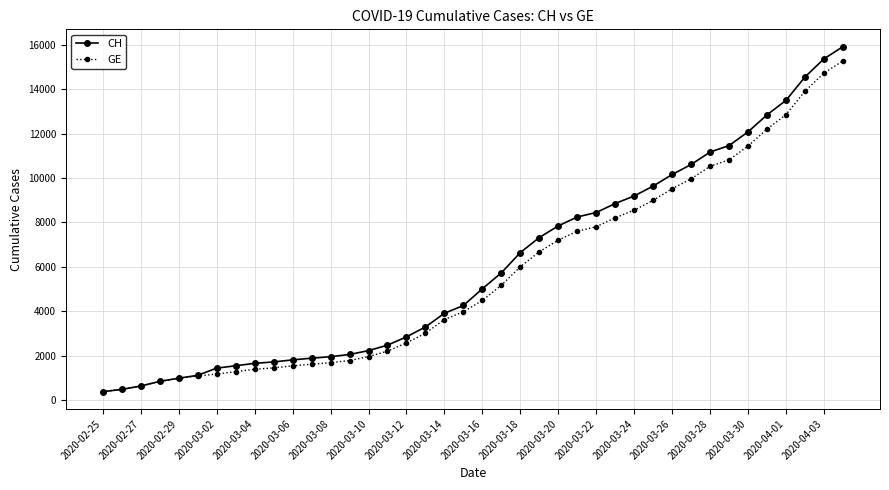

What is the average value of the CH series?

6053